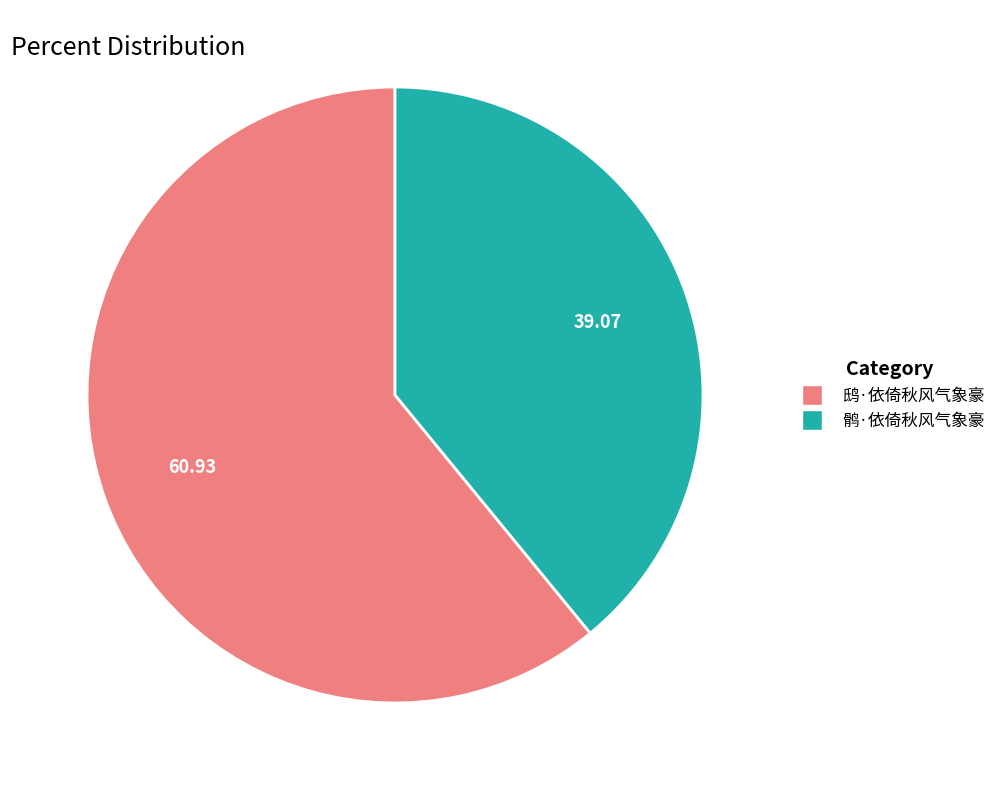

Is it true that 鹘·依倚秋风气象豪 is 39% of the pie?

True